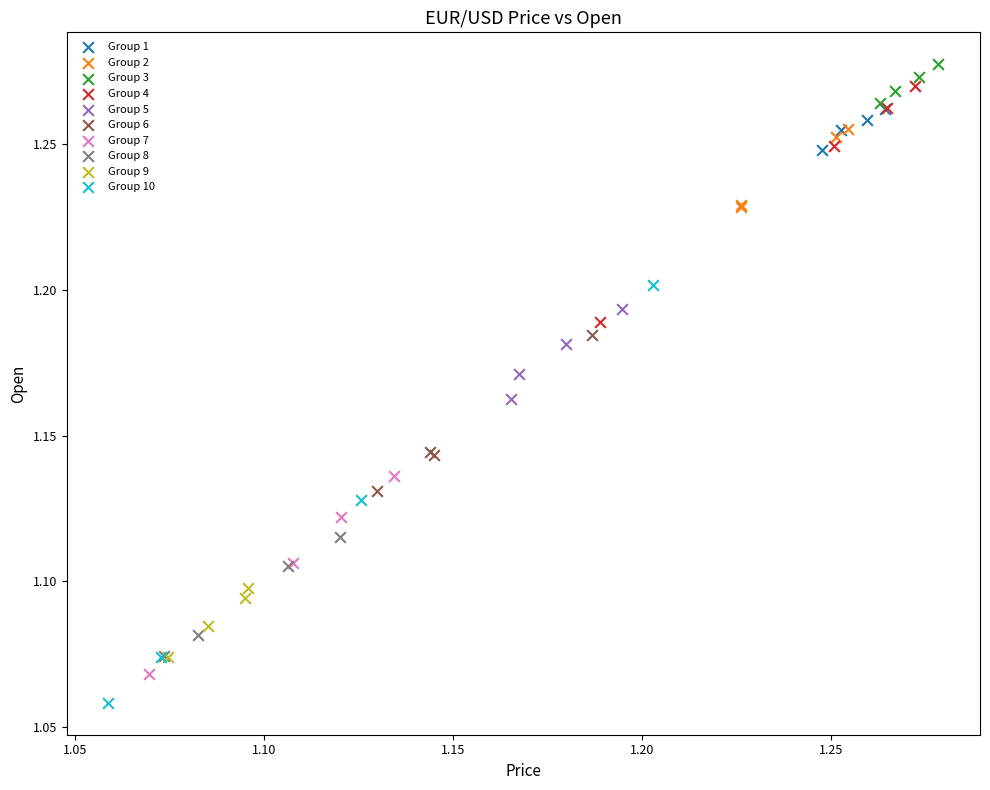

Which series contains the lowest Y value?

Group 10